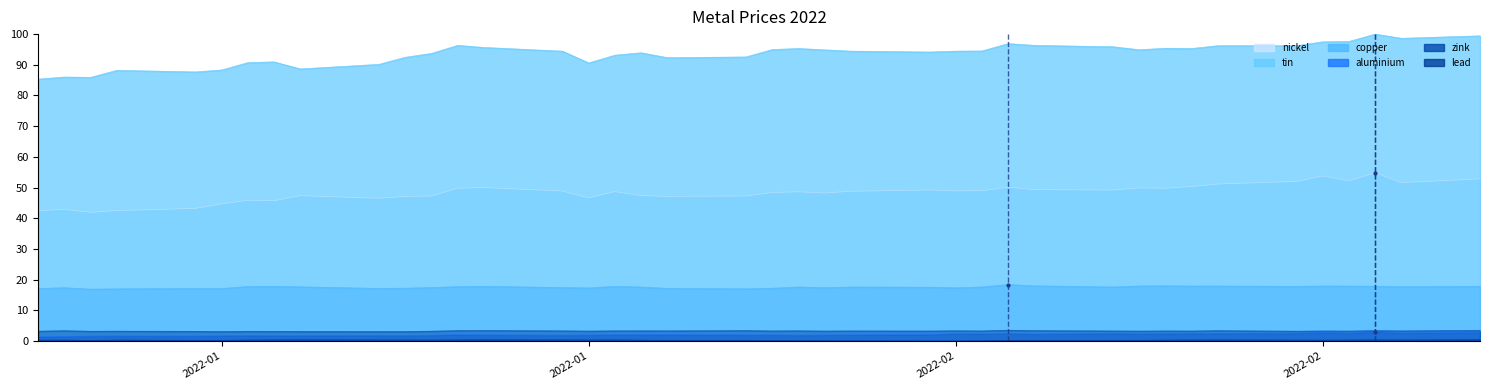

How many lines are shown in the chart?

6